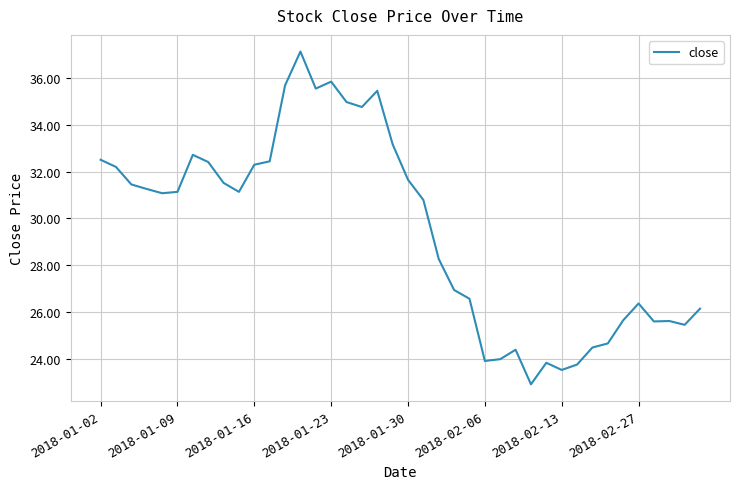

What is the greatest value displayed?

37.1